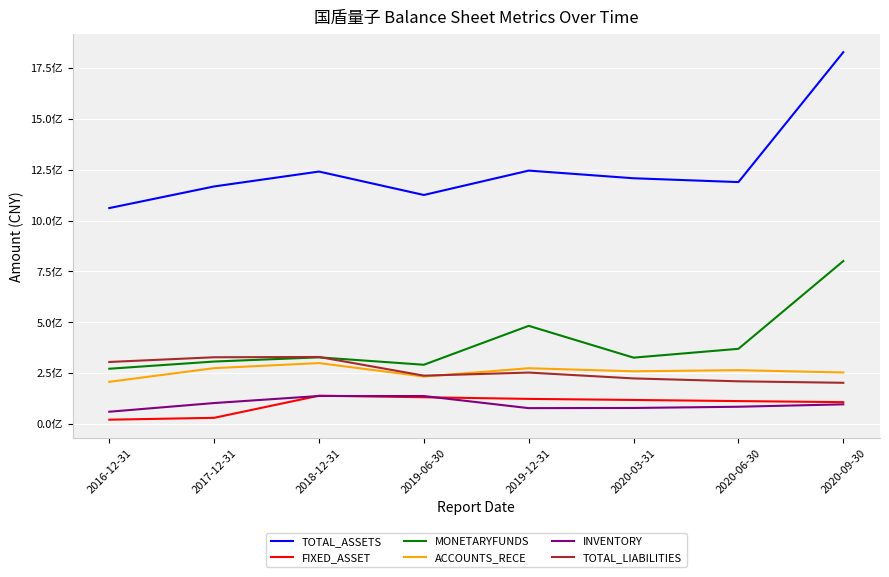

Is this an area chart (filled region under the line)?

No